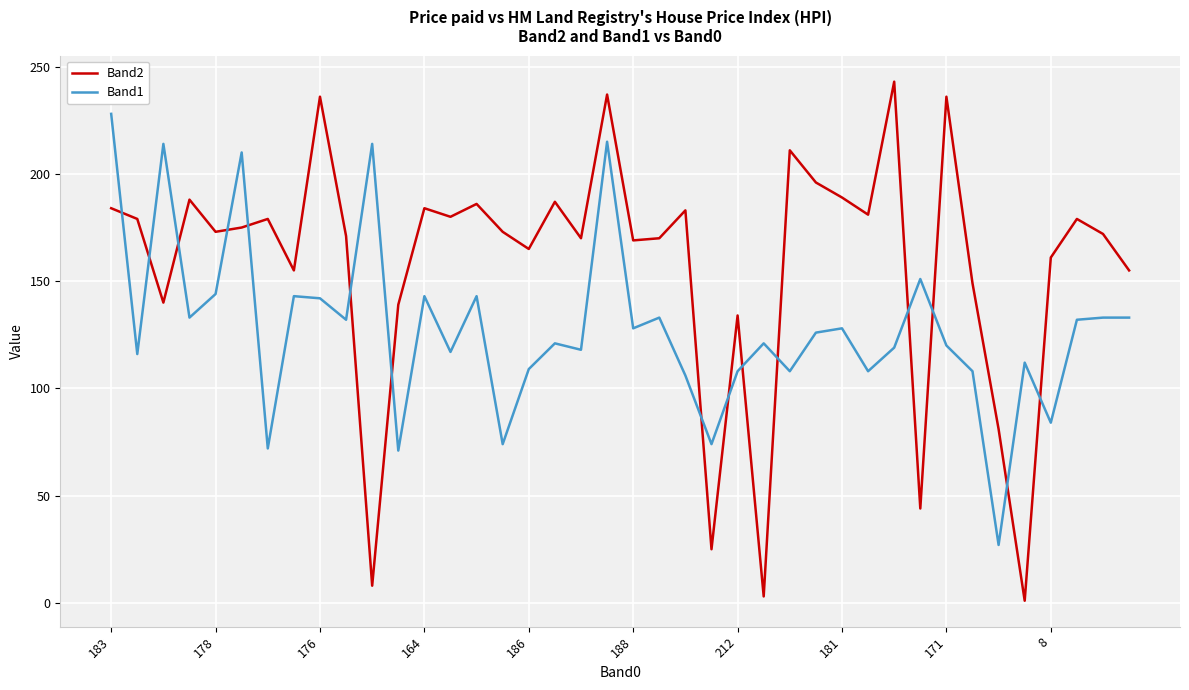

True or false: Band2 and Band1 intersect in this chart.

True